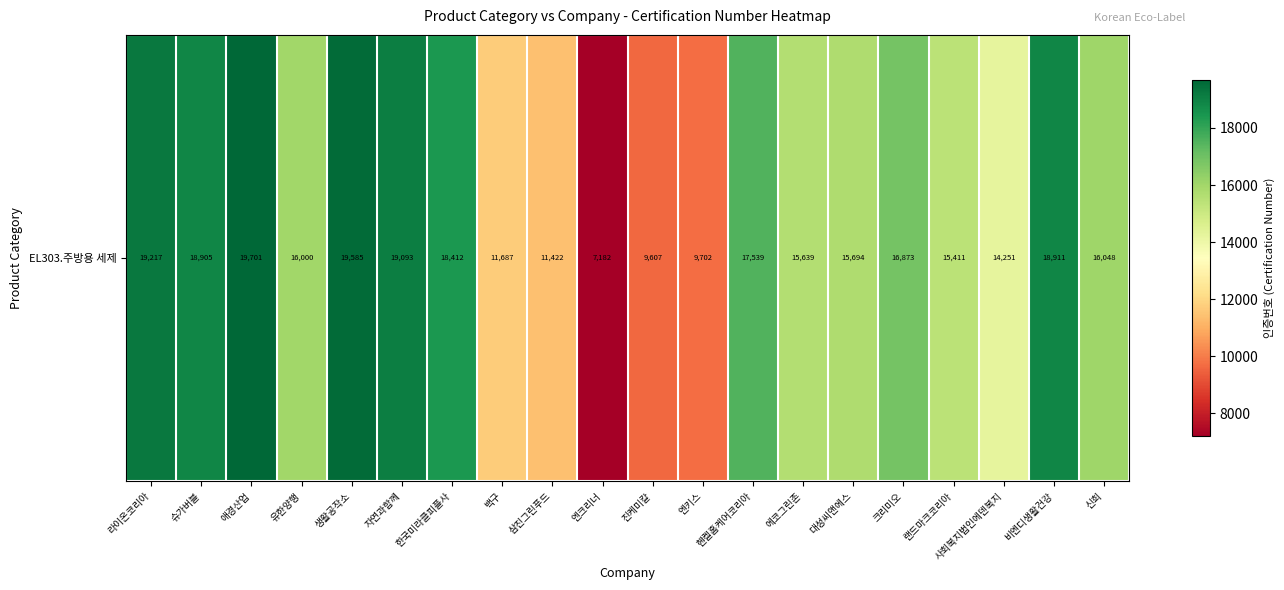

What is the minimum value shown in the chart?

7182